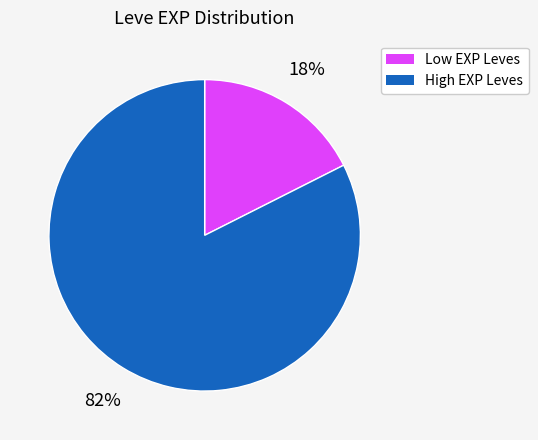

Is there any slice that represents more than half of the pie?

Yes